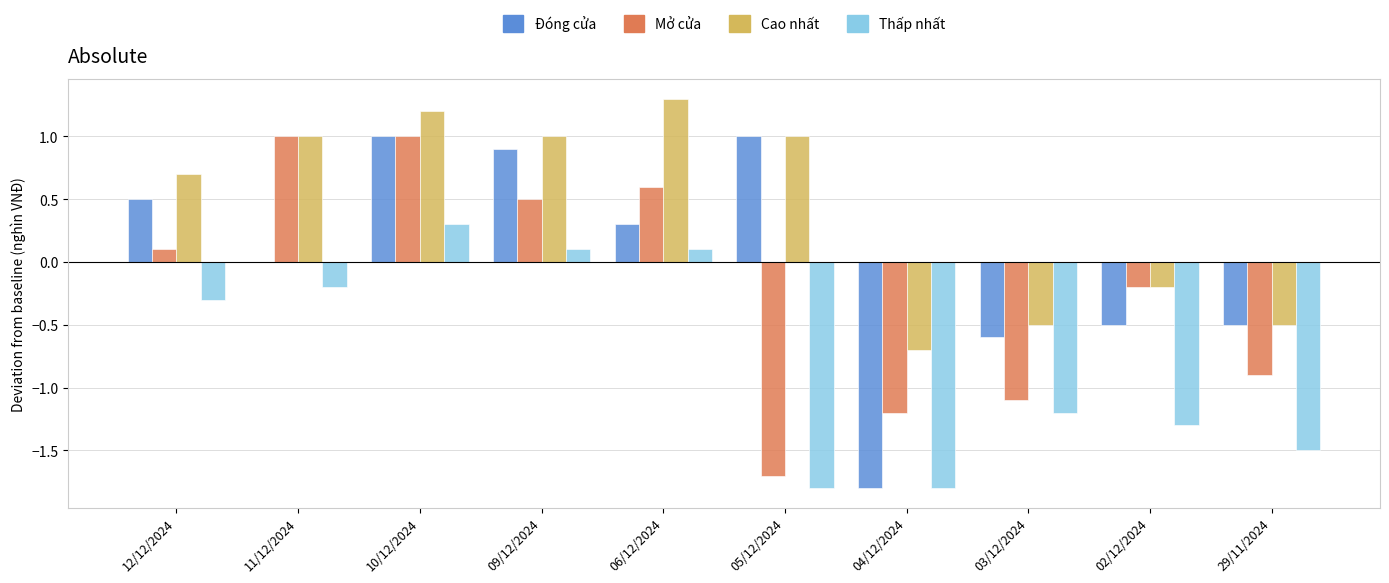

Which series has the largest total across all categories?

Cao nhất